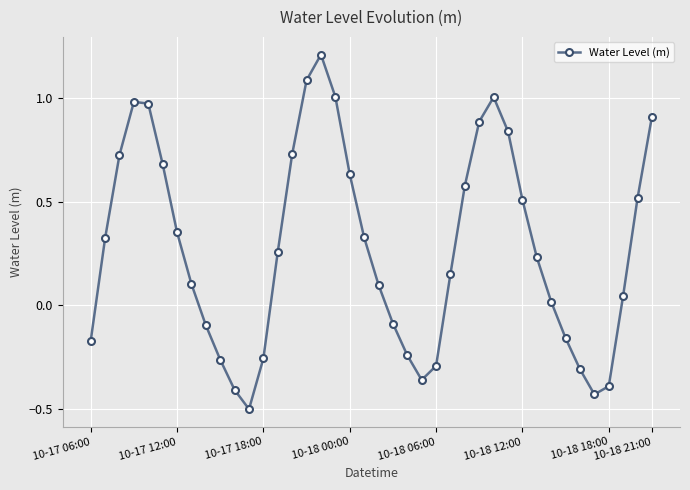

How many data points are less than 0?

14